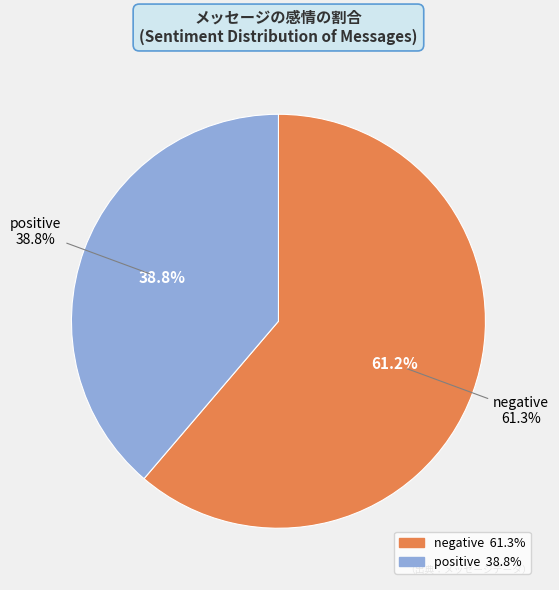

Combined, what portion of the pie is negative and positive?

100.0%